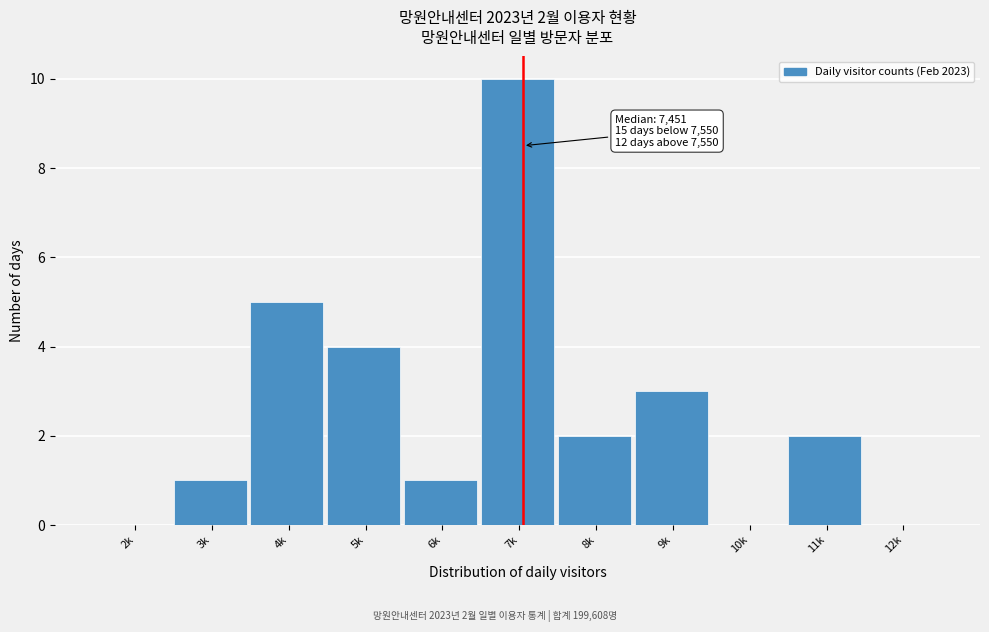

Reading right to left, what are all the values shown in this chart?

12k=0	11k=2	10k=0	9k=3	8k=2	7k=10	6k=1	5k=4	4k=5	3k=1	2k=0